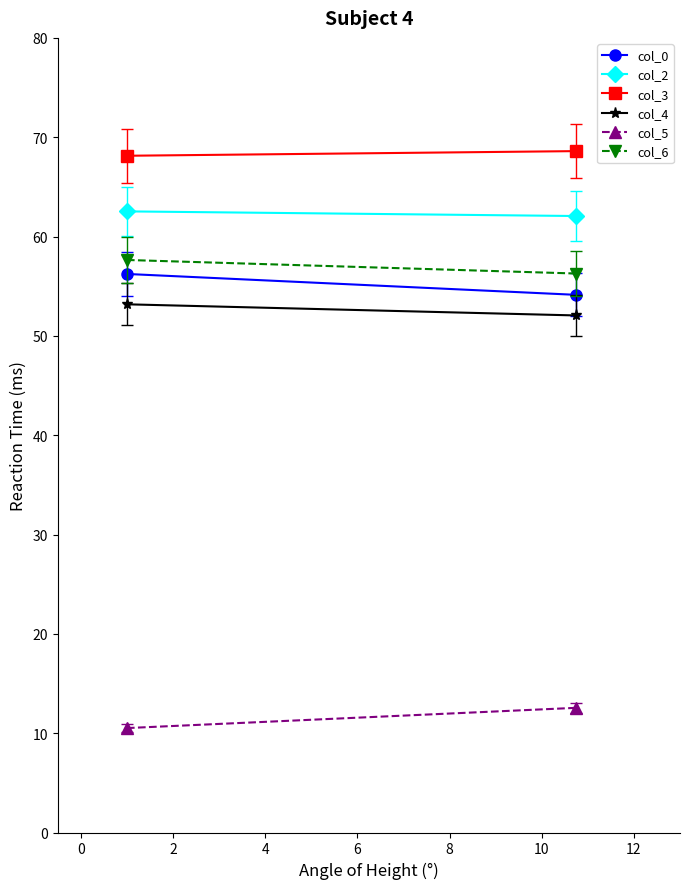

How many lines are shown in the chart?

6